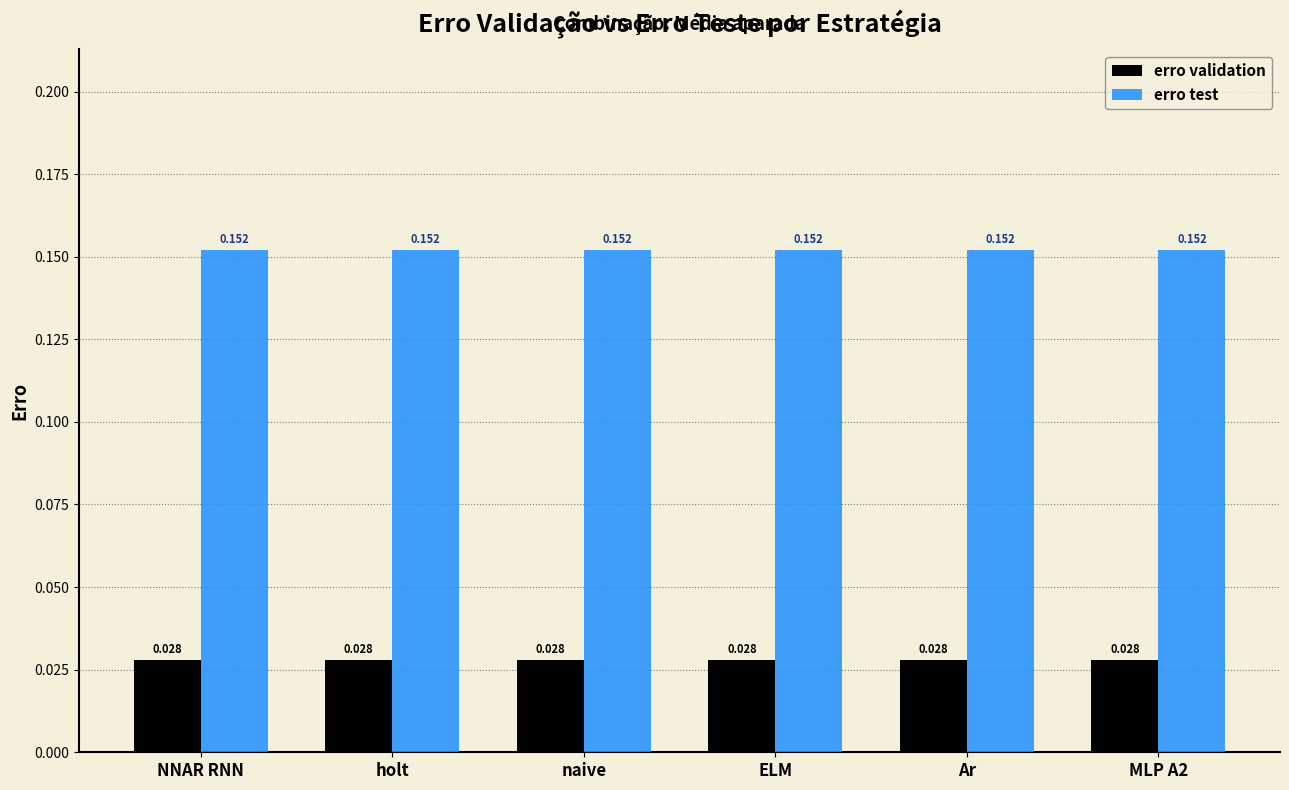

List the series in order of their overall mean, lowest first.

erro validation, erro test